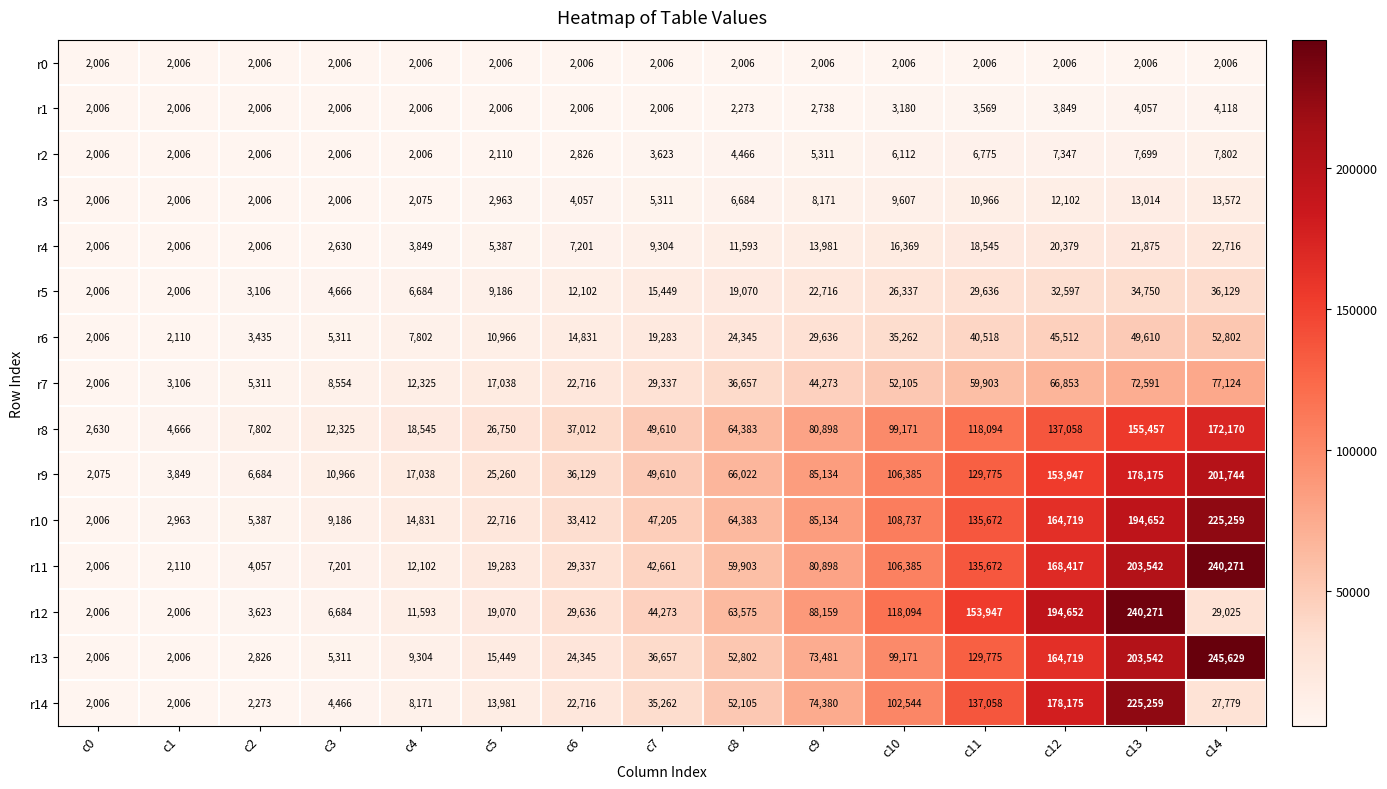

The value of r4 at c1 is 2006. True or false?

True